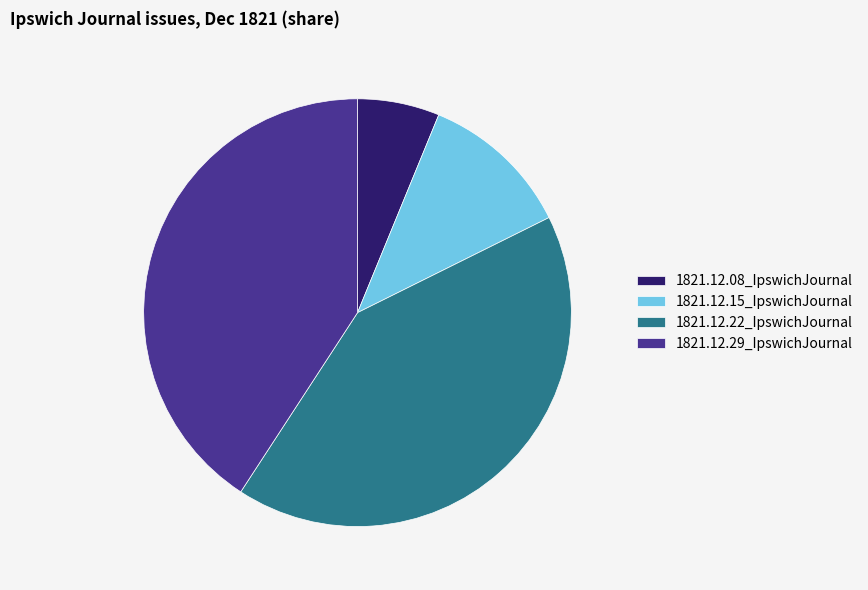

Do 1821.12.08_IpswichJournal and 1821.12.22_IpswichJournal together represent more than half of the pie?

No